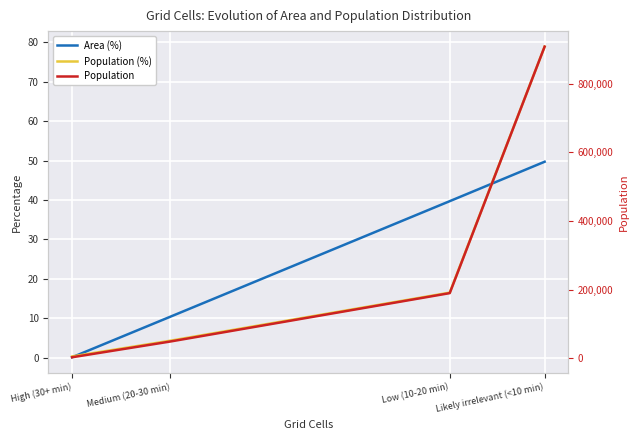

What is the maximum value shown in the chart?

907899.0